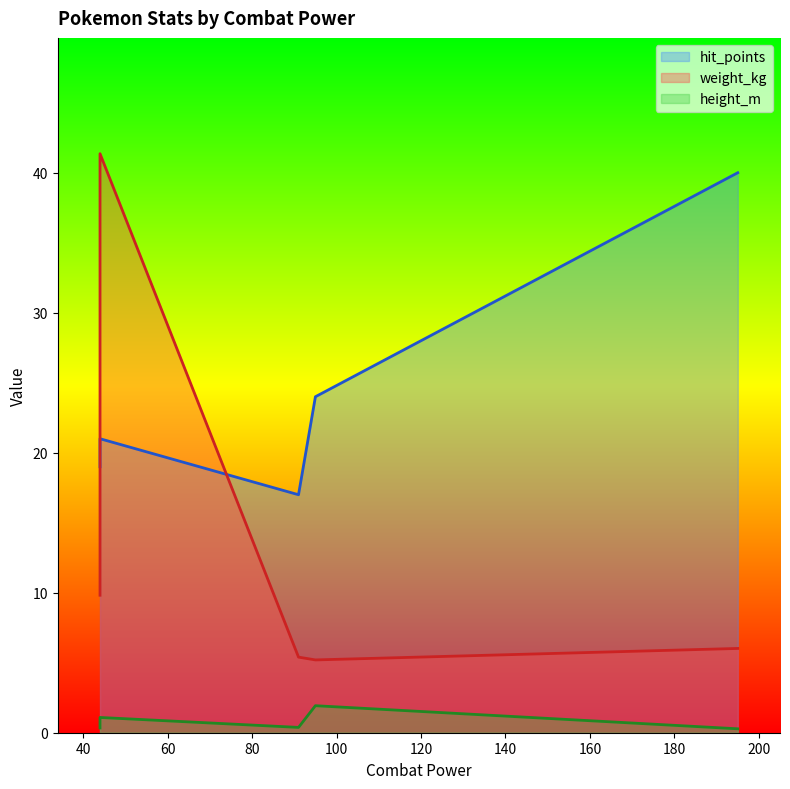

At which category is the sum across all series the highest?

44